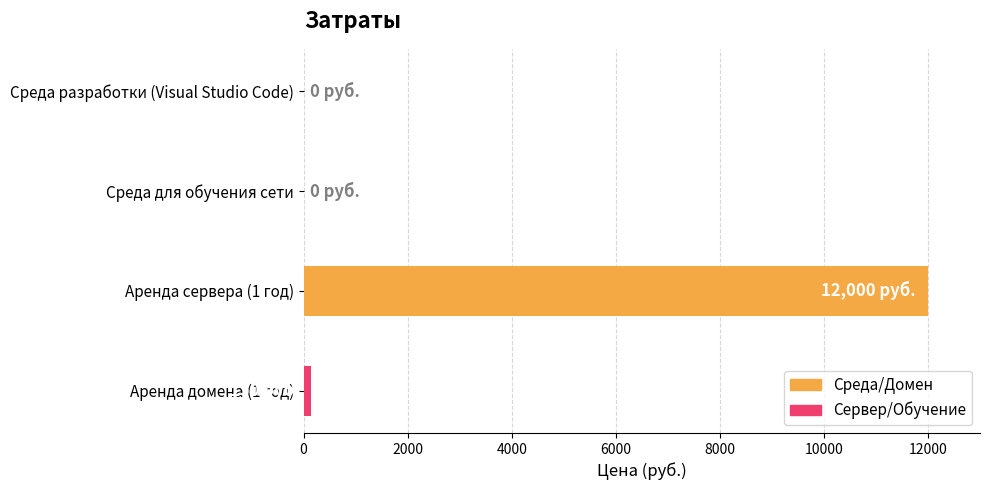

Reading top to bottom, what are all the values shown in this chart?

Среда разработки (Visual Studio Code)=0	Среда для обучения сети=0	Аренда сервера (1 год)=12000	Аренда домена (1 год)=150